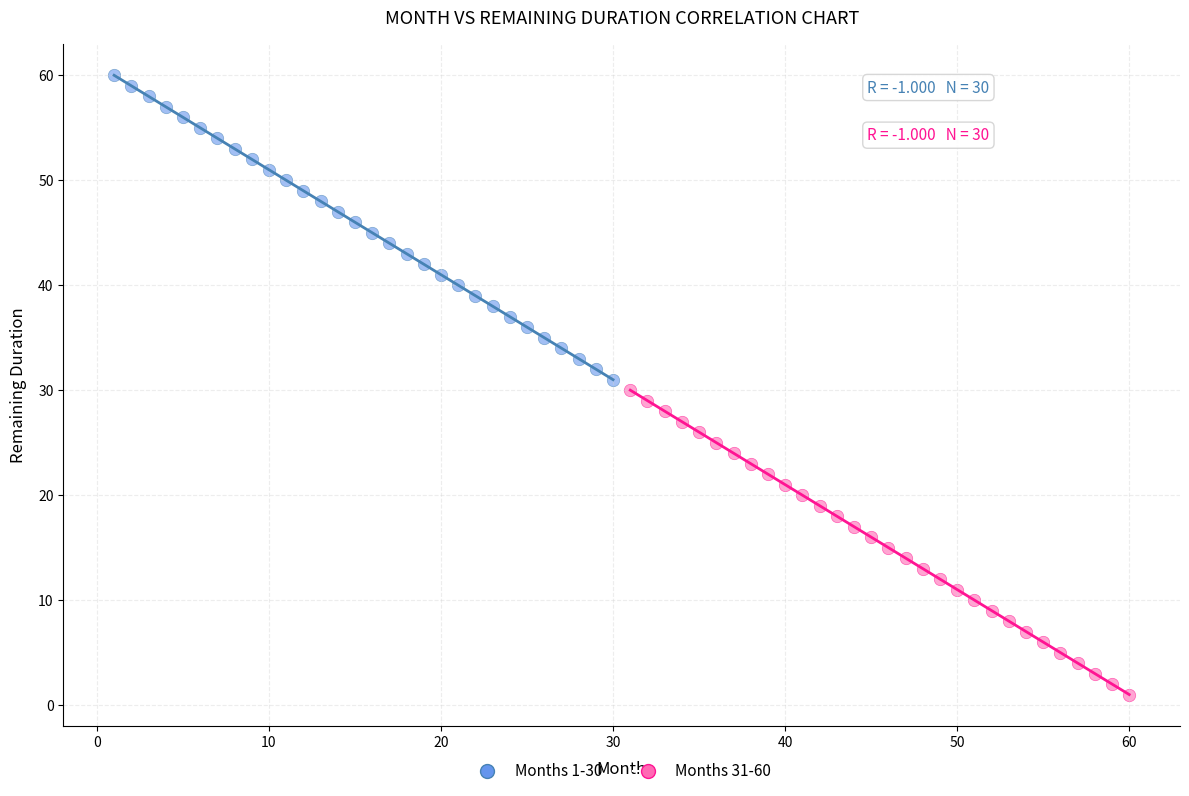

What are all the series names shown in the legend?

Months 1-30, Months 31-60